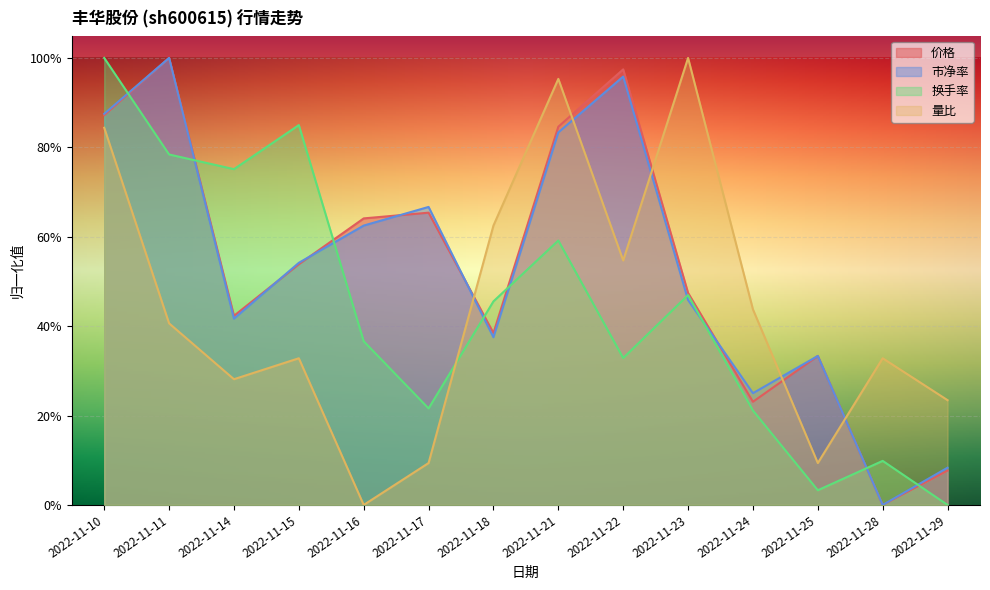

In 价格, how many points are lower than both neighbors (excluding endpoints)?

4